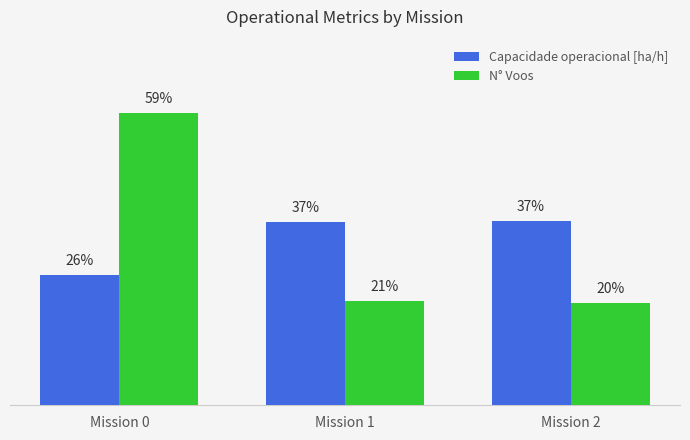

Between Mission 0 and Mission 2, which series saw the biggest shift?

N° Voos